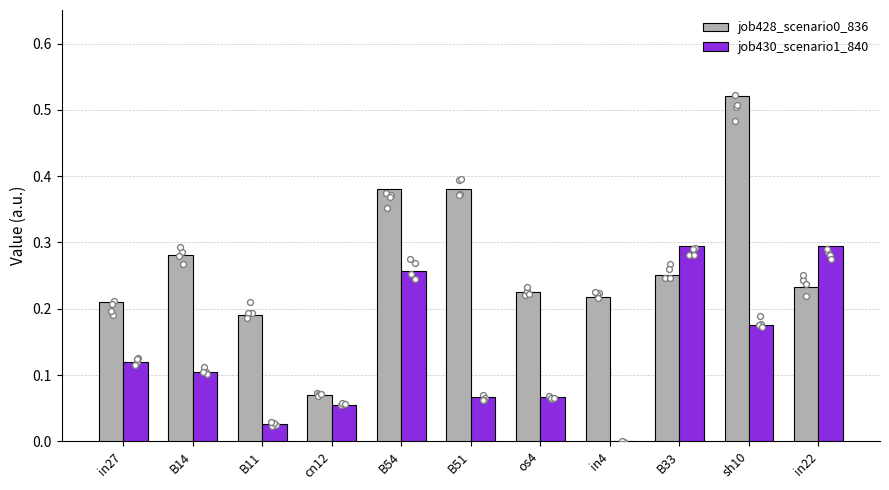

Which series has the largest Y range (max minus min)?

job428_scenario0_836